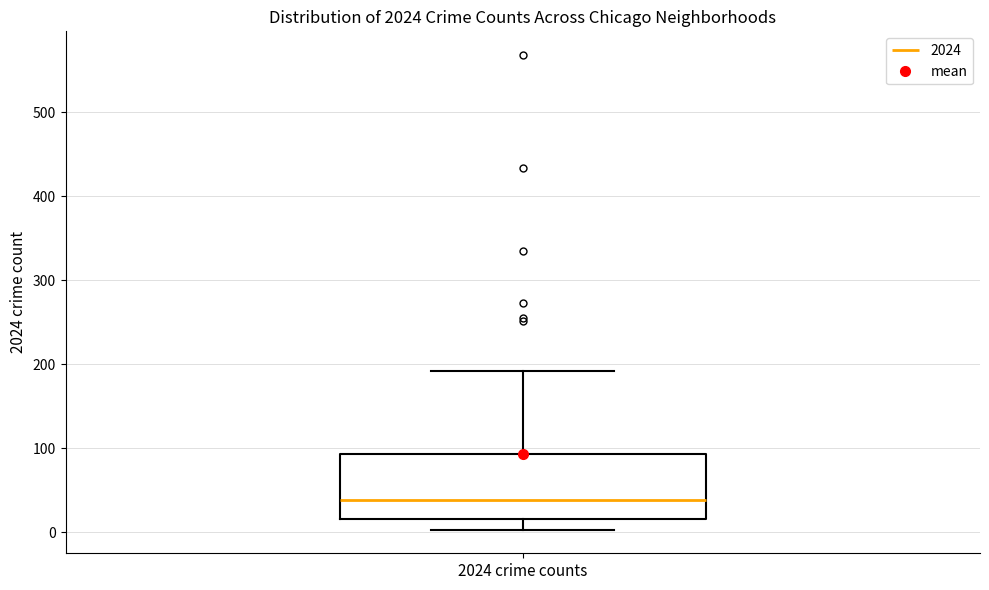

Read this box plot against the y-axis: the position of the median line, the range covered by the box, and the ends of both whiskers. The values are not printed on the chart, so give them approximately, as read against the axis.

median 40, box 20 to 90, whiskers 0 to 190